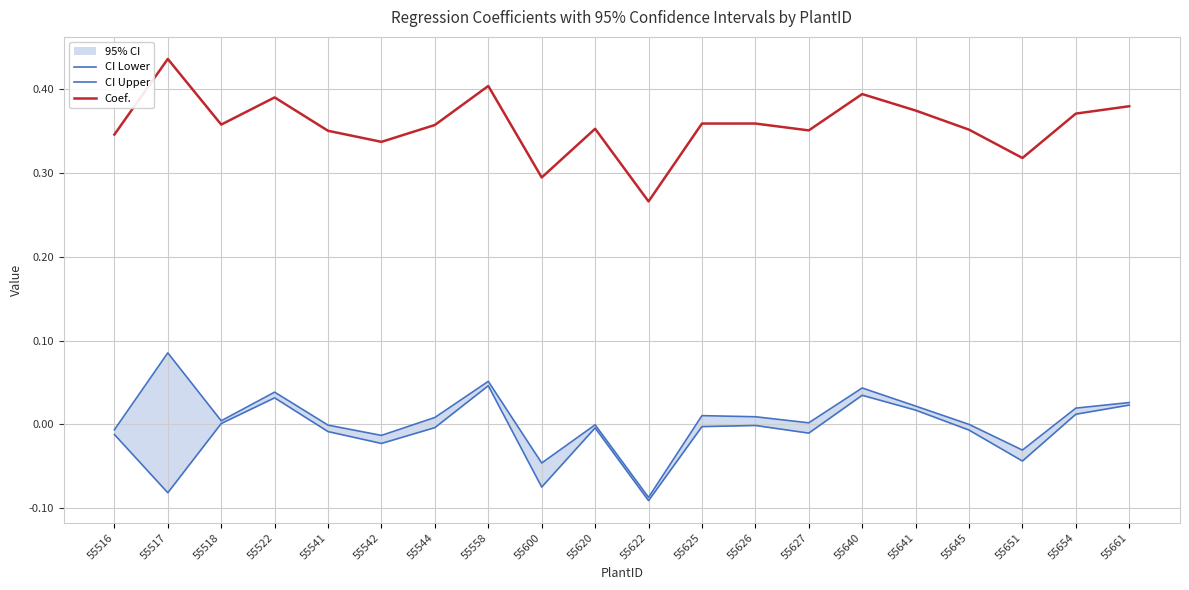

True or false: CI Lower has more than 0 interior local peaks.

True